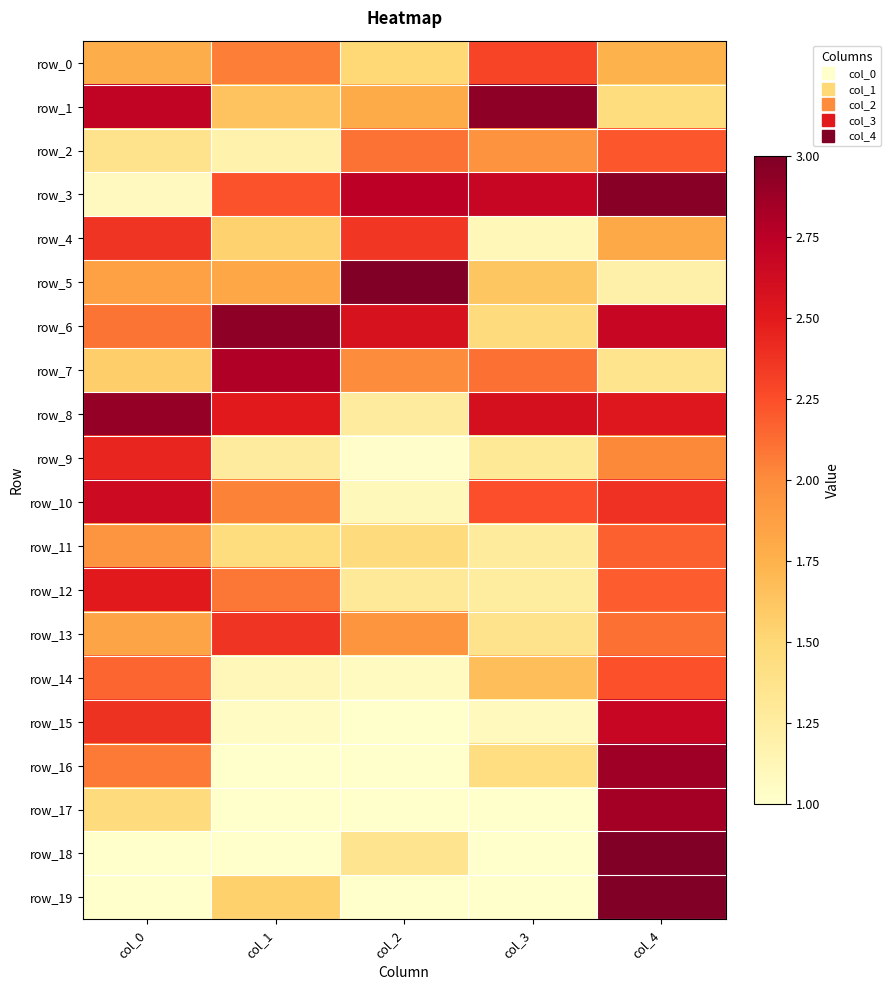

Which series has the largest total across all categories?

row_8